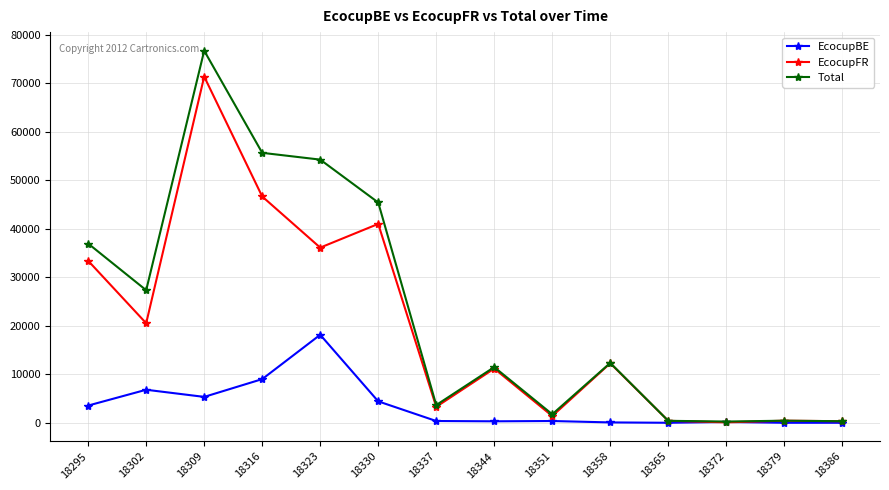

Does the chart display data point markers on the line(s)?

Yes